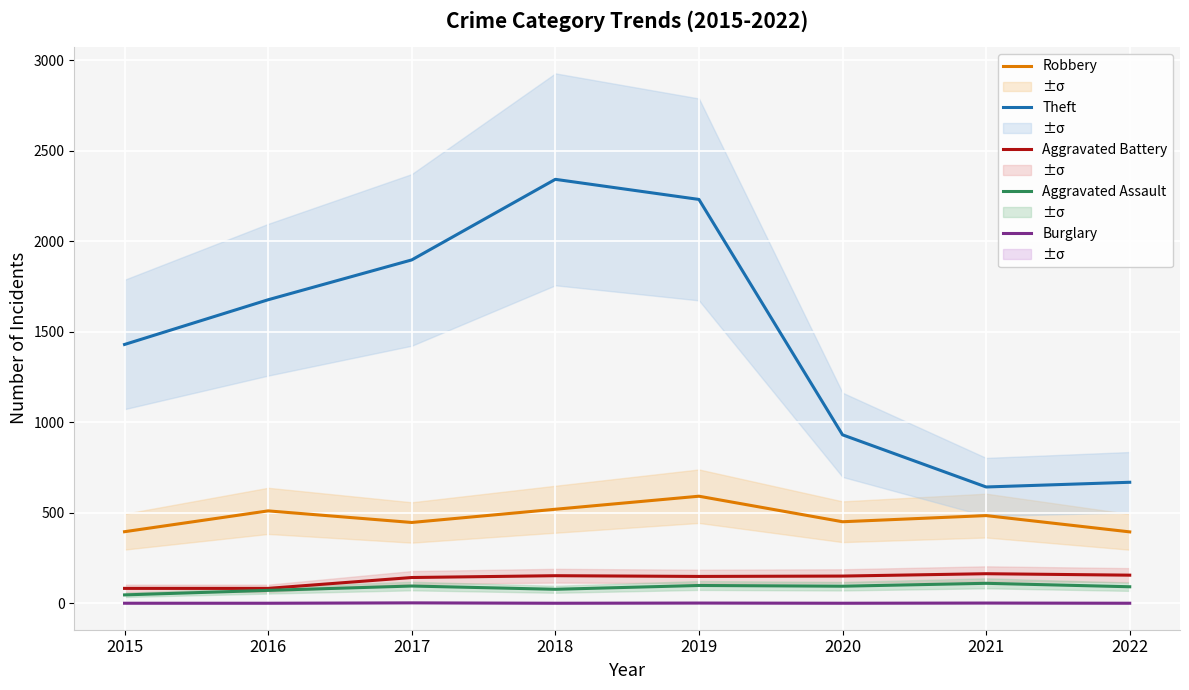

Reading left to right, extract all data points from this chart.

Robbery: 395	510	446	519	591	450	484	394
Theft: 1429	1676	1896	2341	2230	930	642	668
Aggravated Battery: 82	82	142	152	148	150	163	155
Aggravated Assault: 46	71	95	77	98	94	110	91
Burglary: 0	0	2	0	1	0	1	0